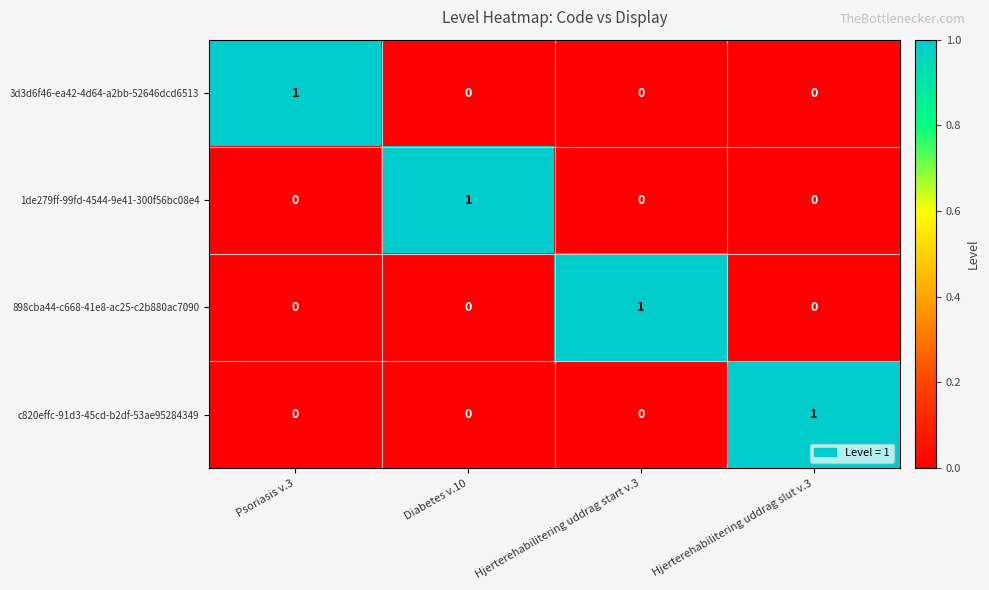

At how many categories does at least one series exceed 0?

4